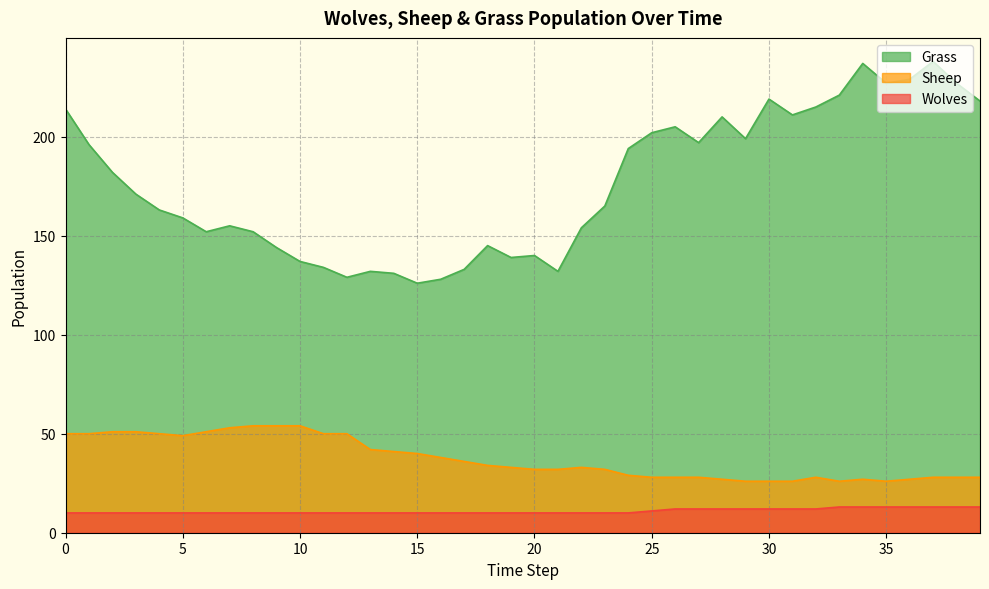

Which category has the lowest value in the Sheep series?

29